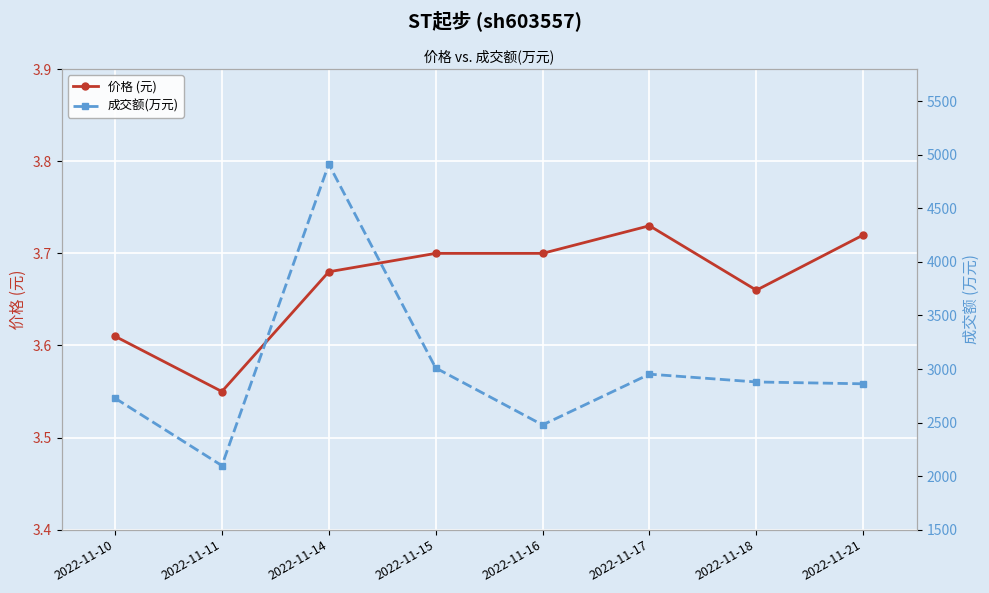

The 成交额(万元) series shows 4633.2 at 2022-11-21. True or false?

False